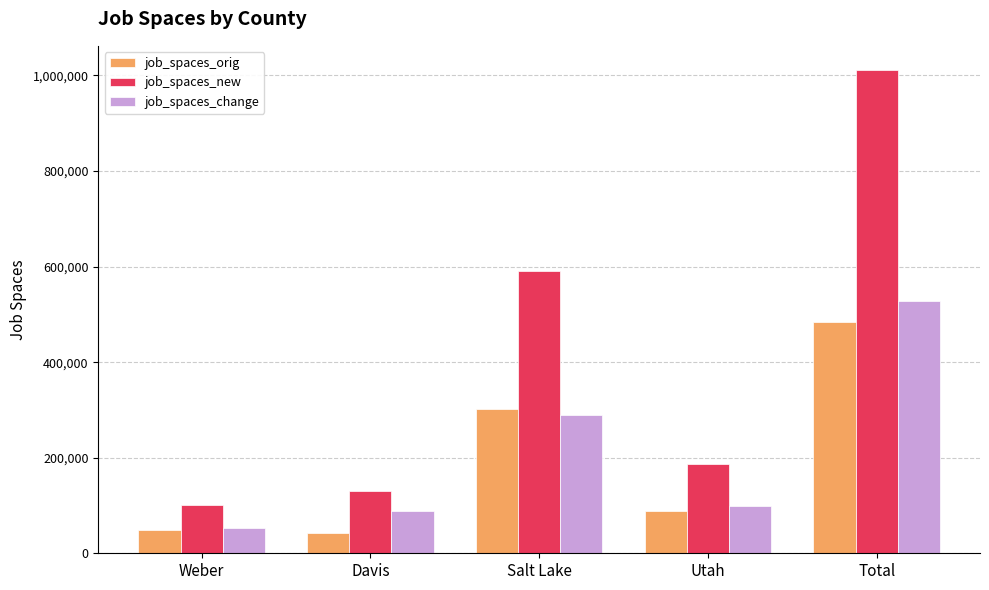

What is the difference between the job_spaces_change values at Utah and Weber?

44900